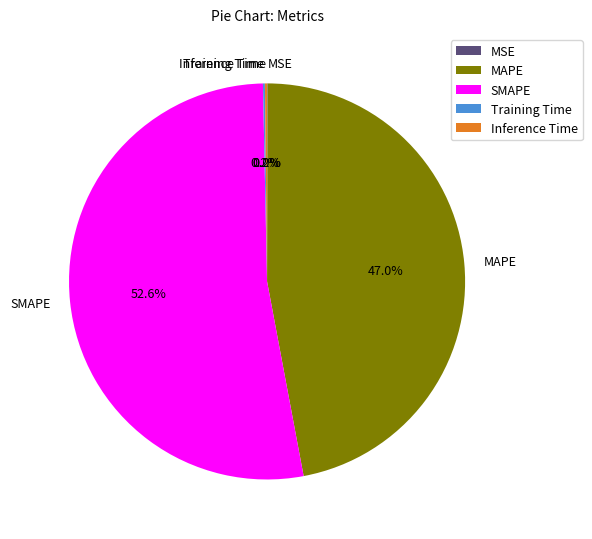

How much of the chart is everything except MAPE?

53.0%